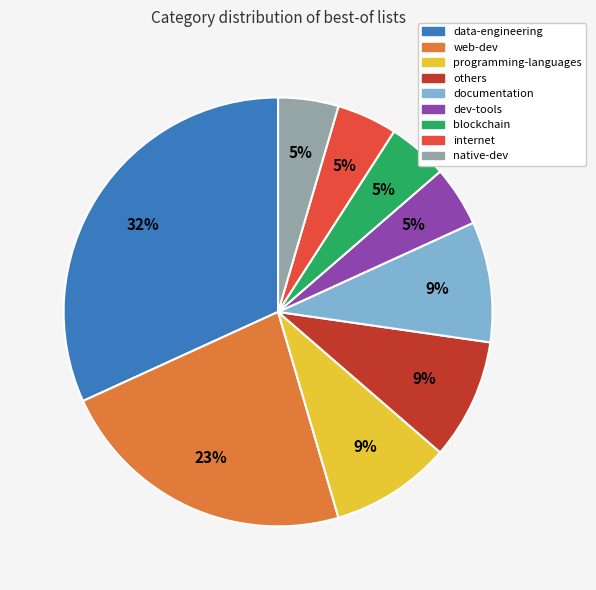

Is there a majority slice in this chart?

No